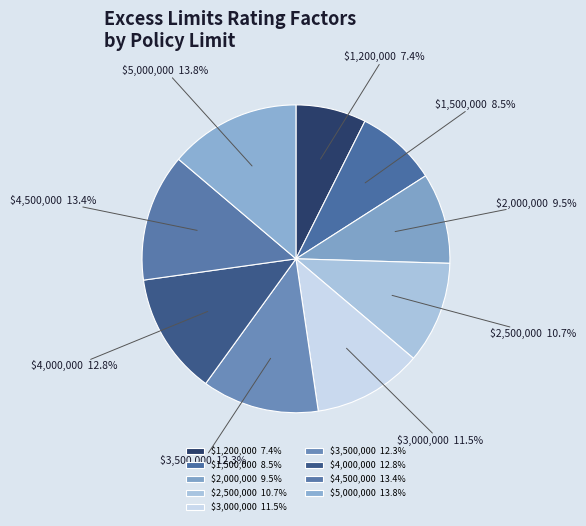

Does $4,500,000 account for over 50% of the chart?

No